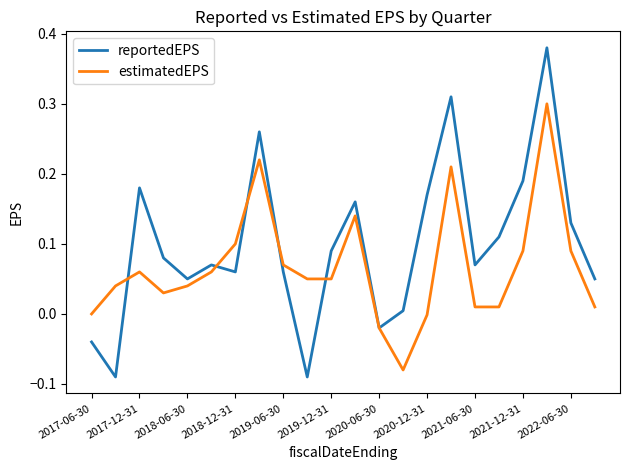

How many categories are shown in the chart?

22